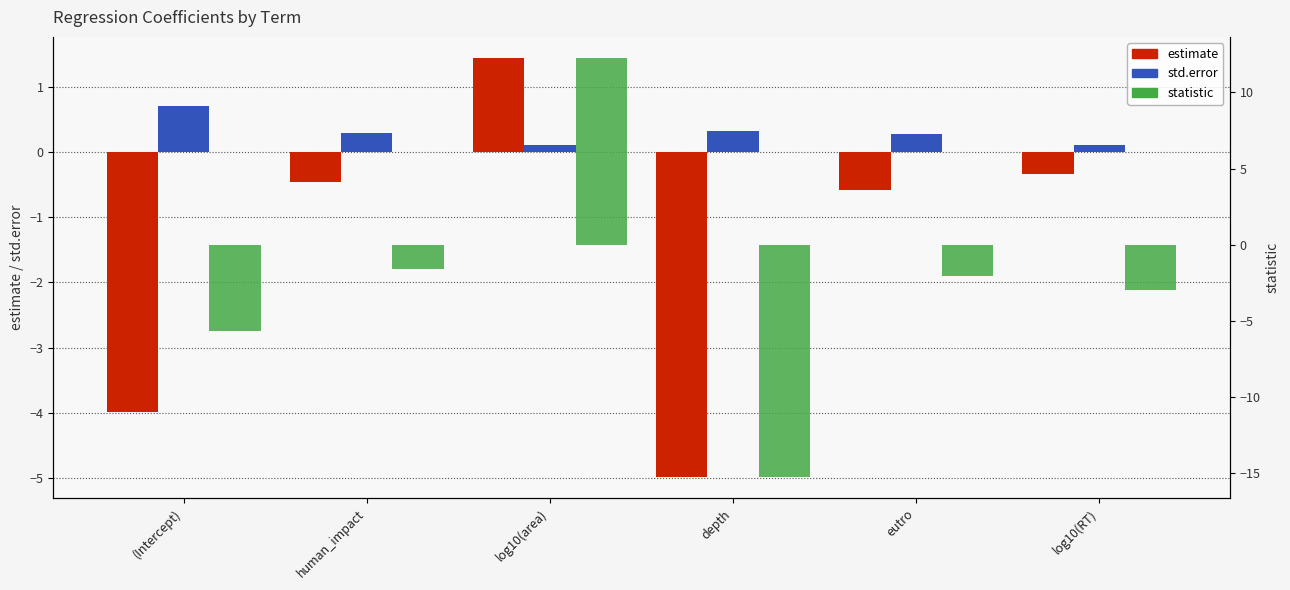

What is the maximum value shown in the chart?

12.3